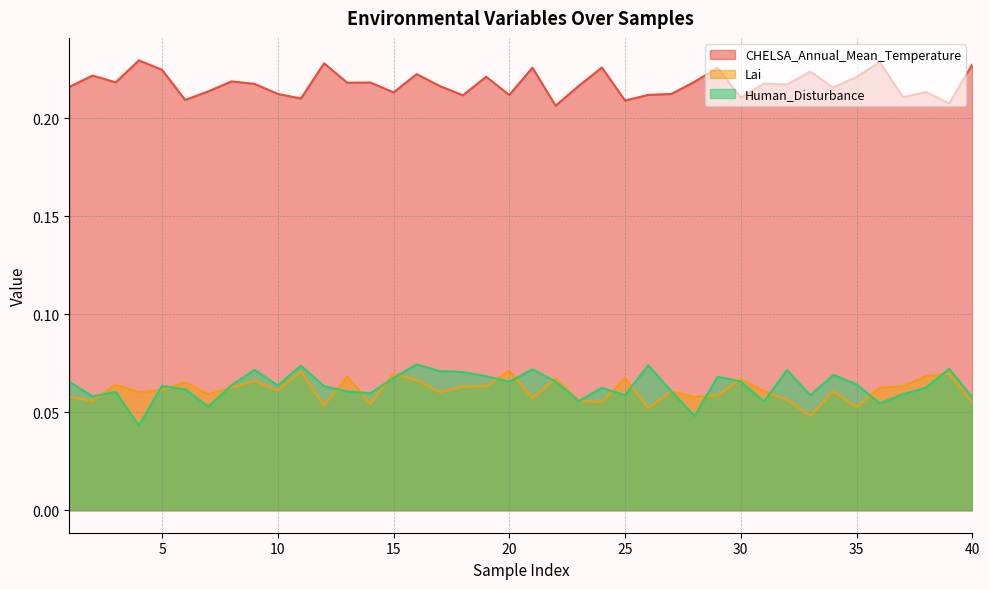

Which series has the largest total across all categories?

CHELSA_Annual_Mean_Temperature